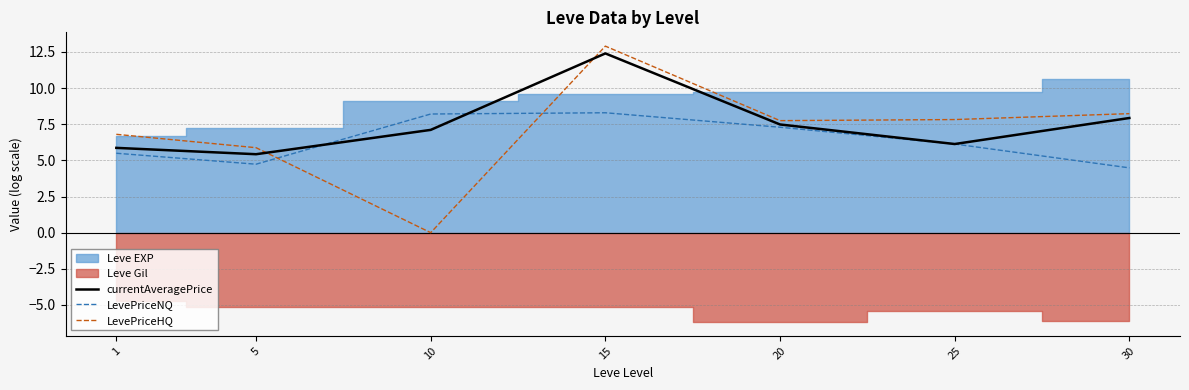

In LevePriceNQ, how many points are higher than both neighbors (excluding endpoints)?

1